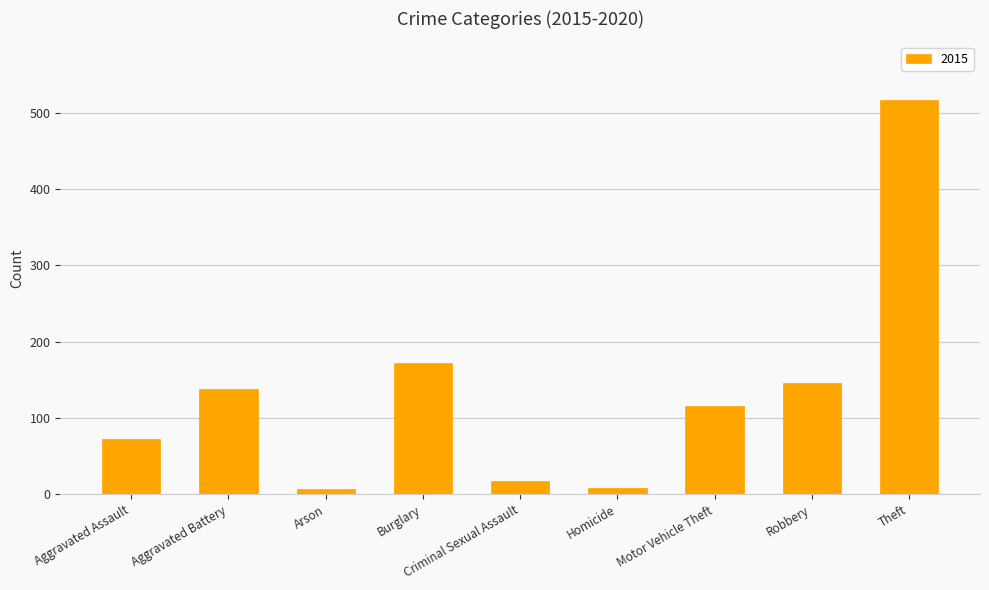

What is the change in value from Aggravated Assault to Robbery?

+73